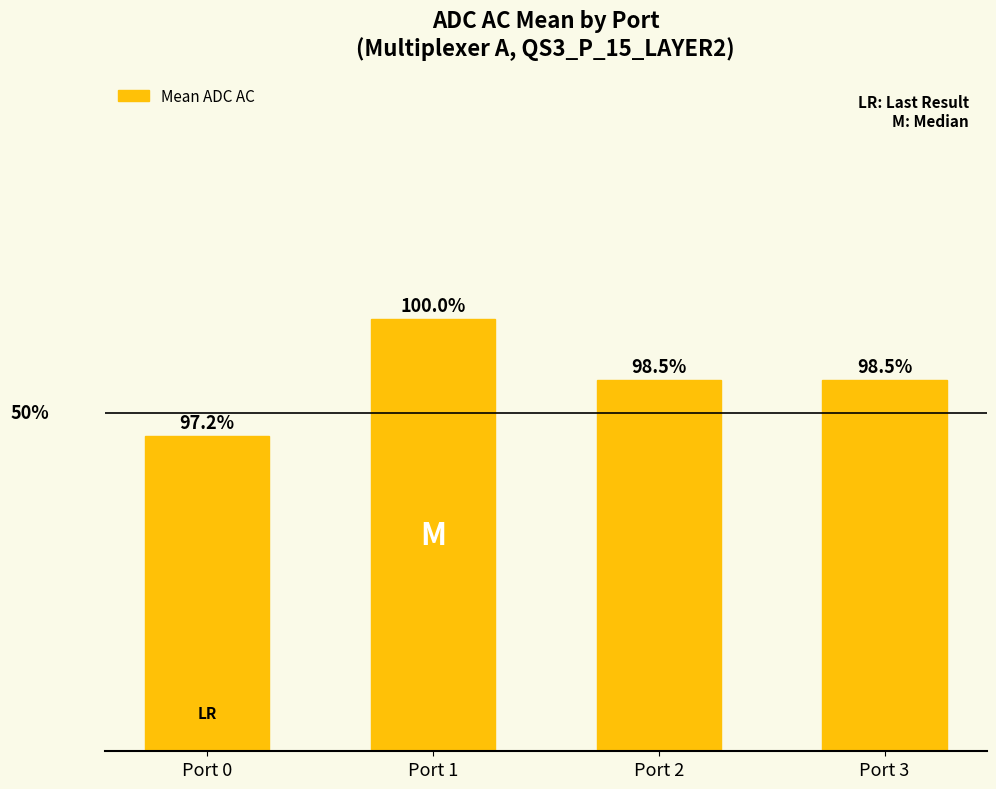

Does the chart contain any negative values?

No